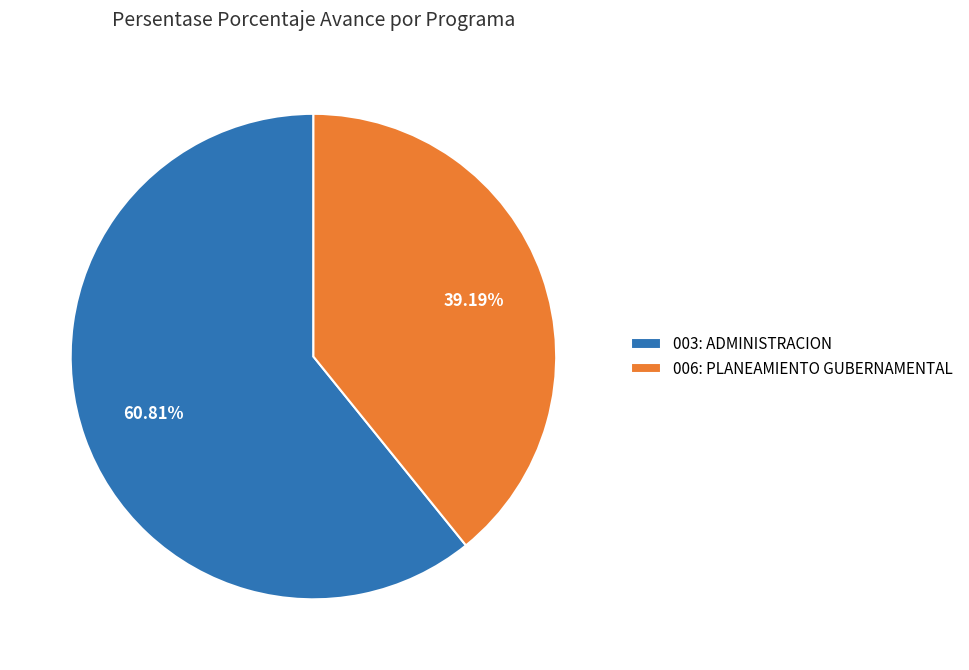

What is the largest slice in the pie chart?

003: ADMINISTRACION